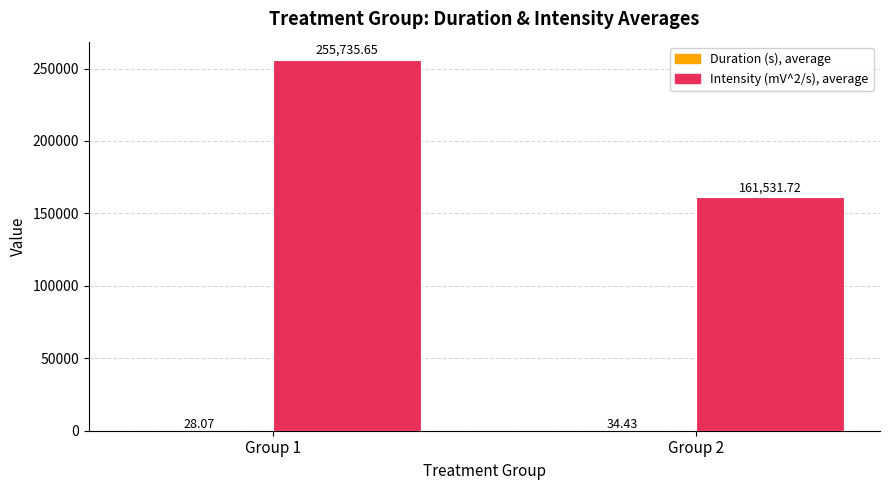

How many categories are shown in the chart?

2